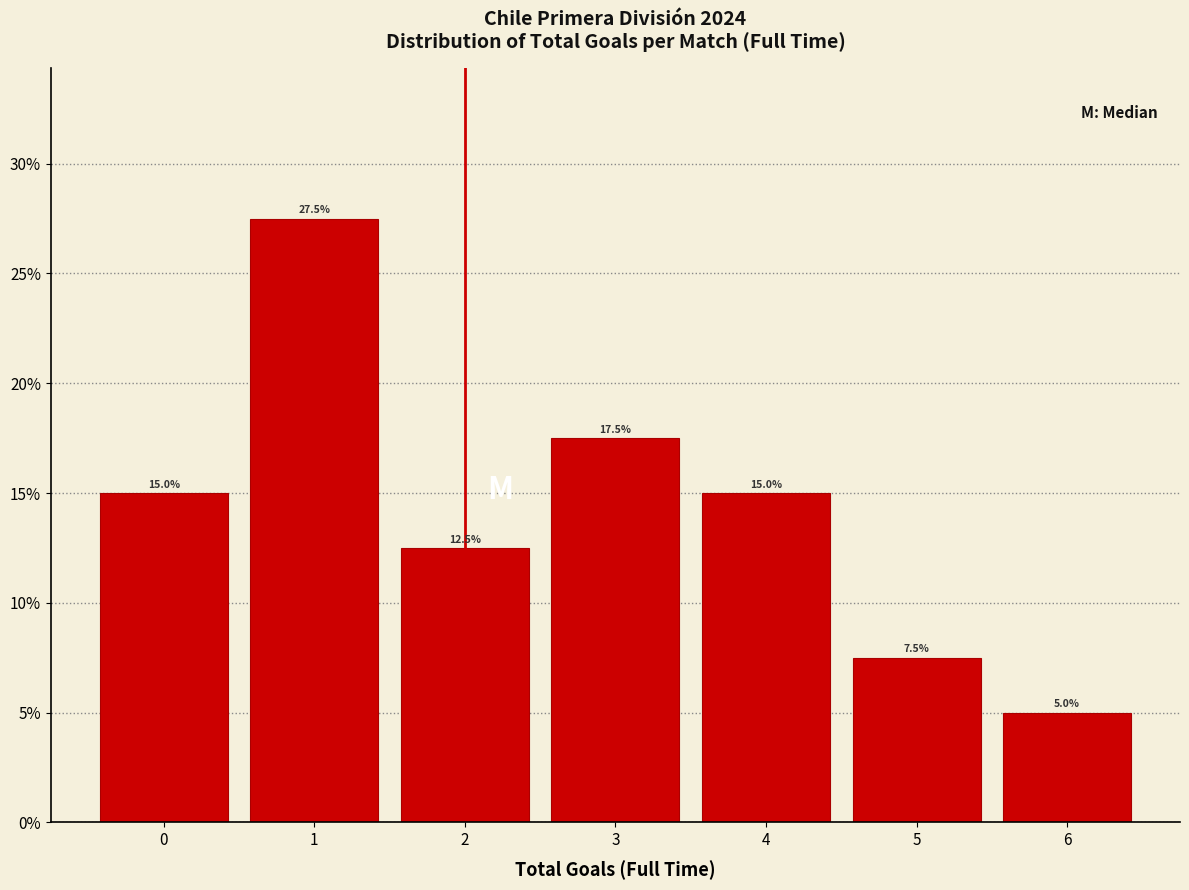

Over which range of the x-axis is the bar tallest?

0.5 to 1.5